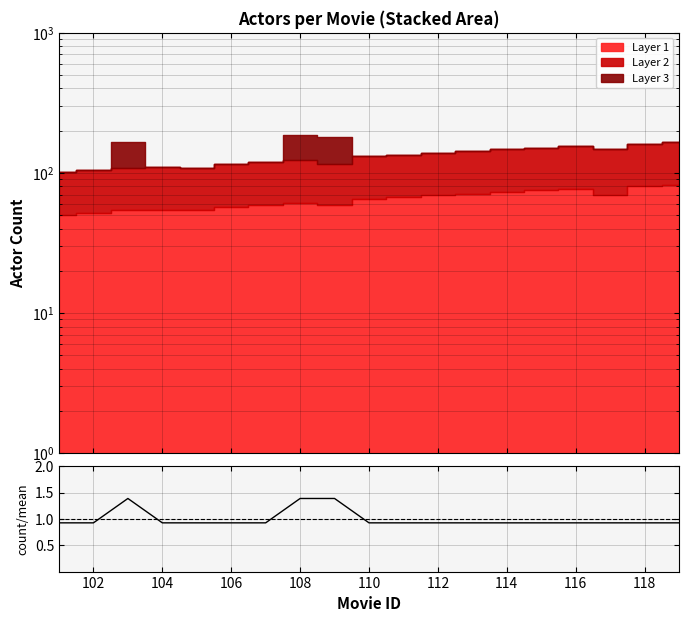

What is the difference between the second highest and minimum values?

0.5